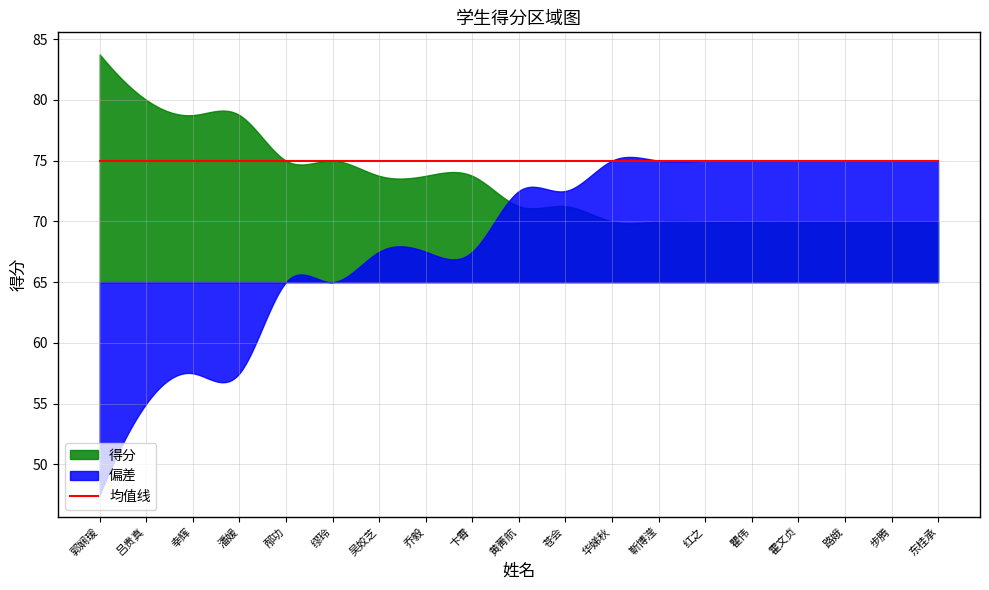

Where is the data nearest to the value 76?

邴功